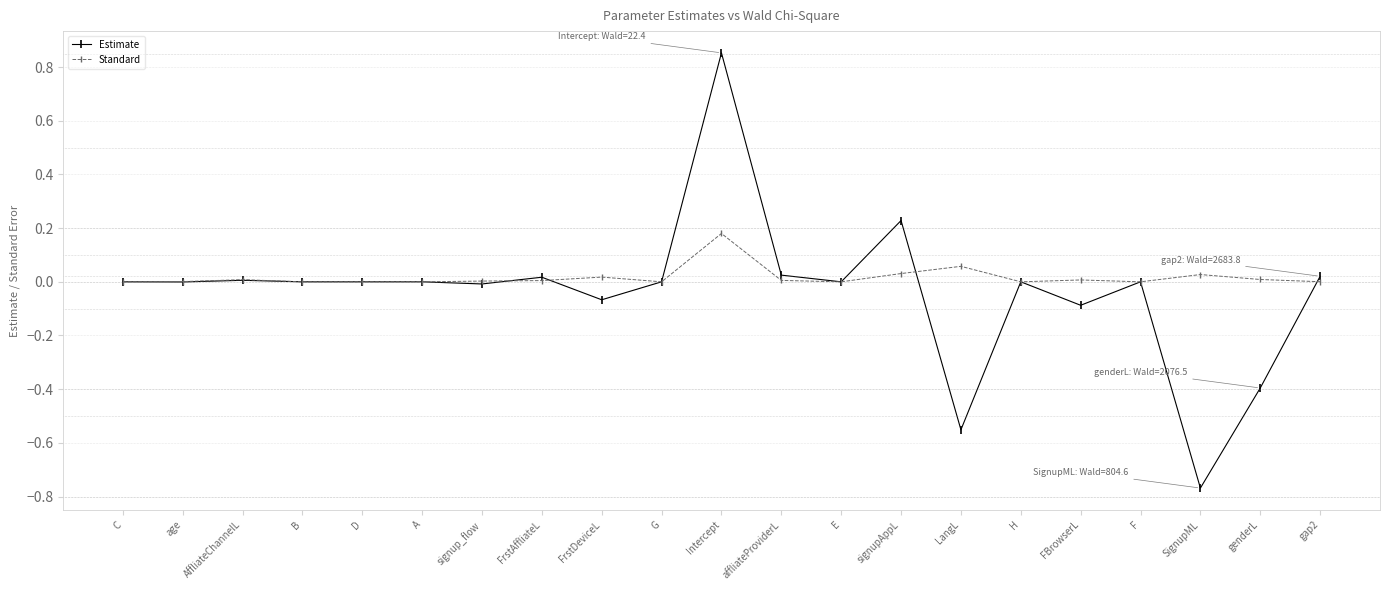

Which series ends up on top after the final intersection of Estimate and Standard?

Estimate